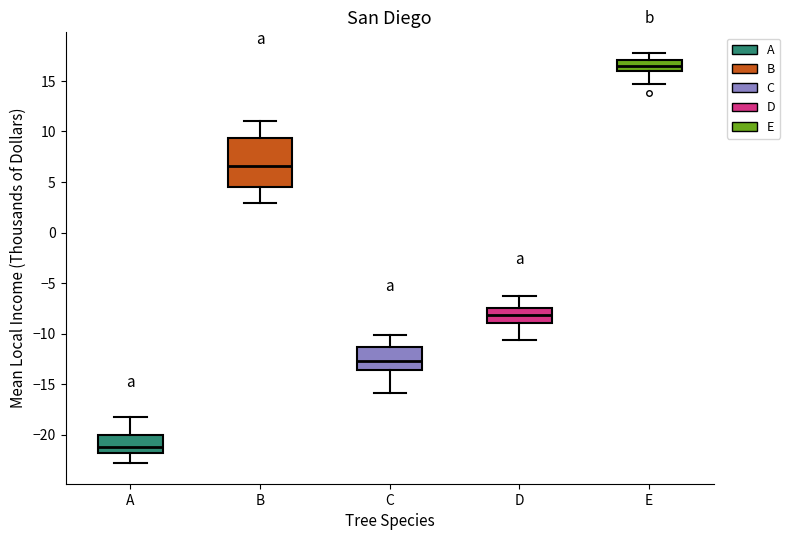

Reading left to right, transcribe this box plot: for each box, give where its median line is, the range the box spans, and where its two whiskers end, as read against the y-axis. The values are not printed on the chart, so give them approximately, as read against the axis.

A: median -21.0, box -22.0 to -20.0, whiskers -23.0 to -18.0
B: median 6.5, box 4.5 to 9.5, whiskers 3.0 to 11.0
C: median -12.5, box -13.5 to -11.5, whiskers -16.0 to -10.0
D: median -8.0, box -9.0 to -7.5, whiskers -10.5 to -6.5
E: median 16.5, box 16.0 to 17.0, whiskers 14.5 to 18.0